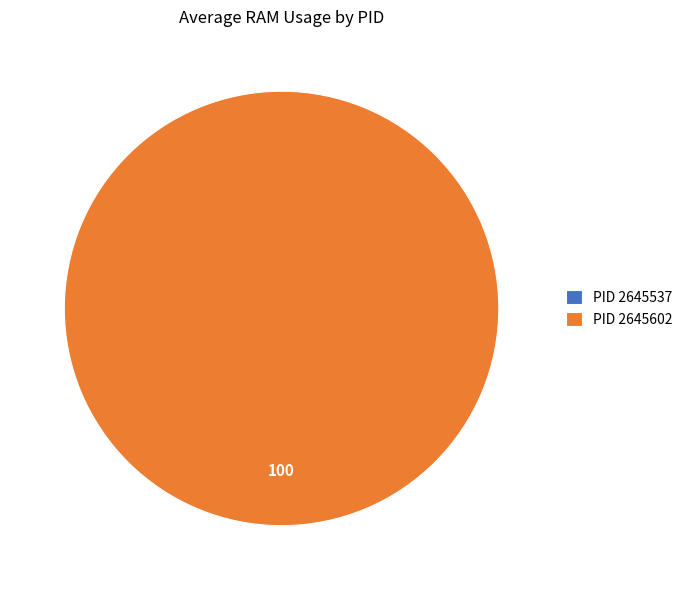

What is the majority slice?

2645602